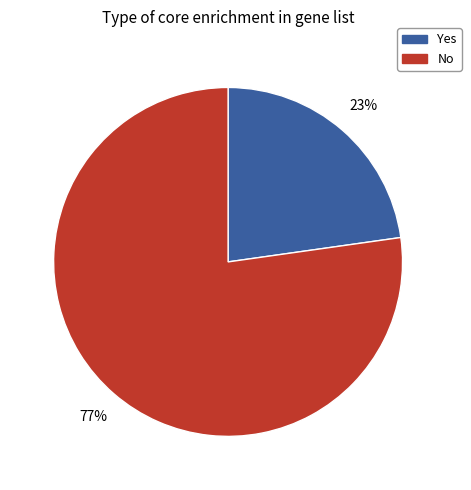

Which category has the smallest portion of the pie?

Yes